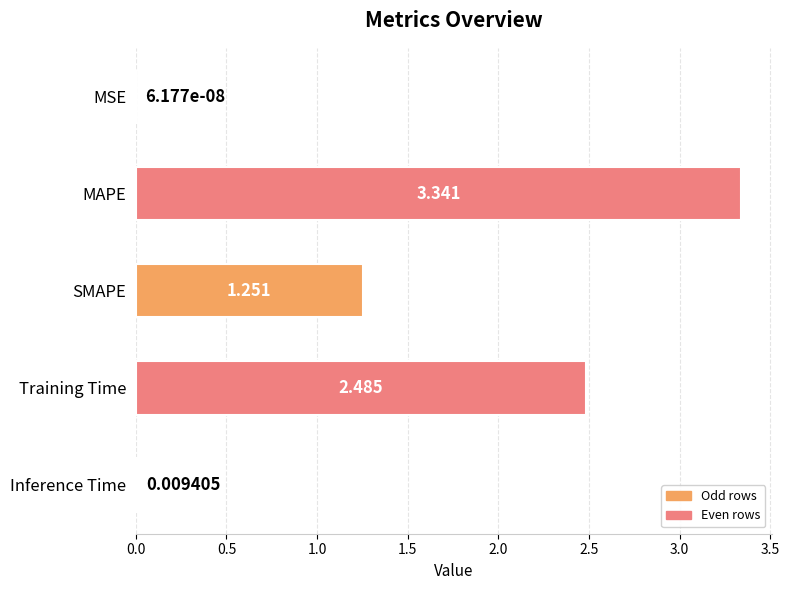

Are the bars grouped side by side (vs. stacked)?

No